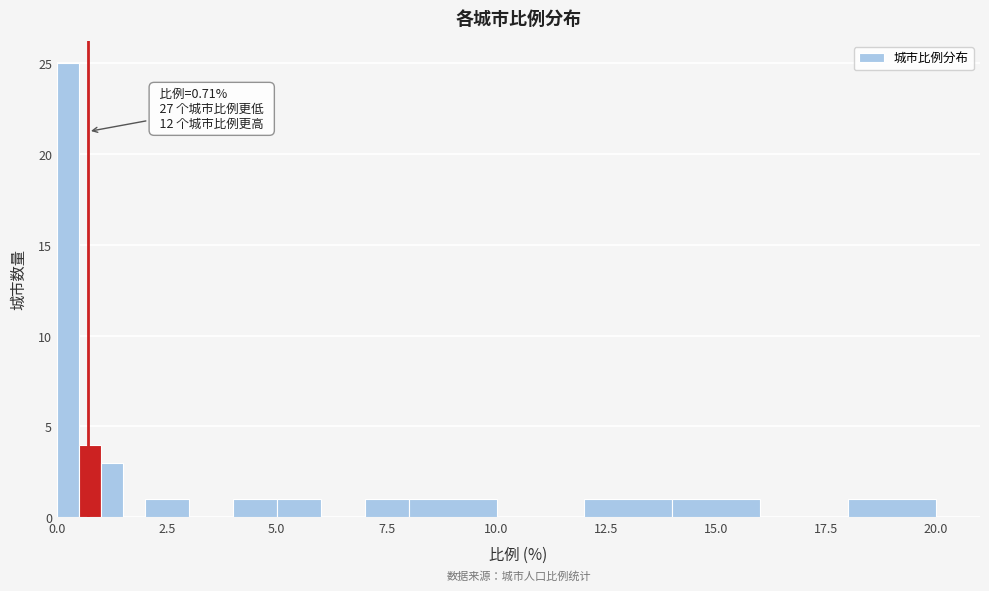

Read against the x-axis, roughly where is the centre of the tallest bar?

0.5